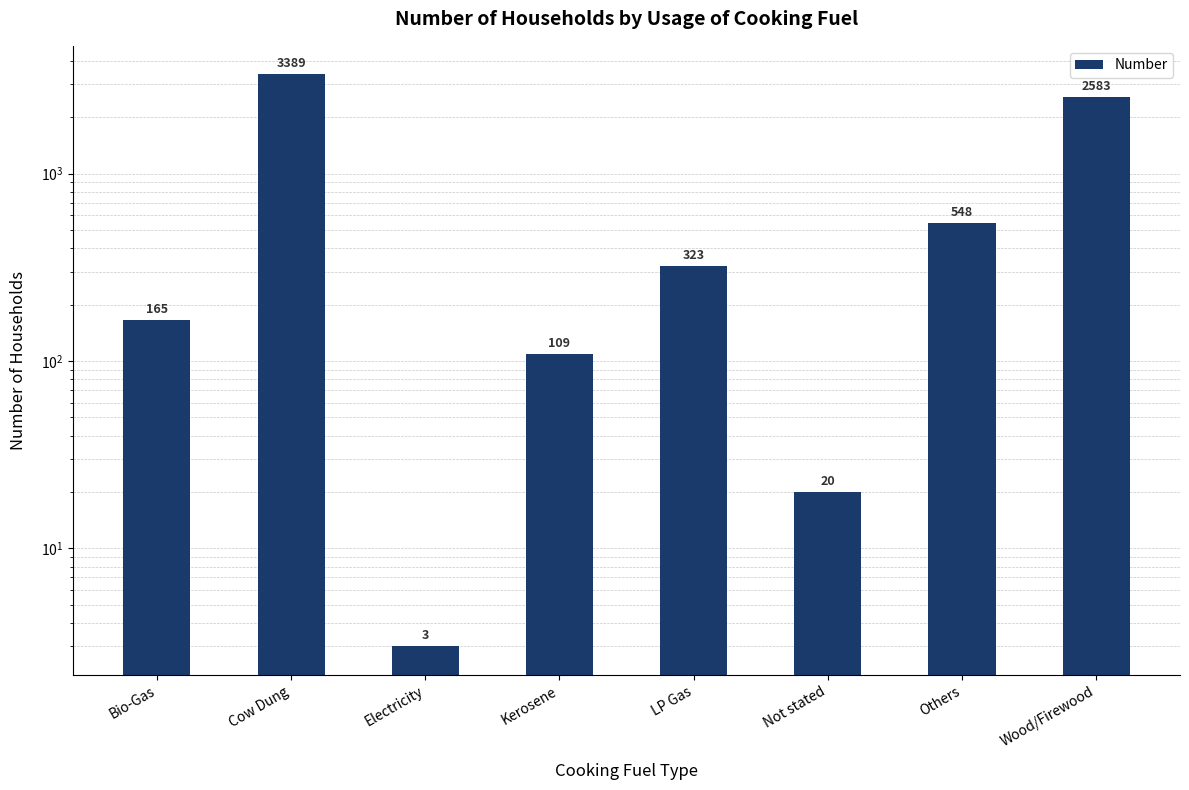

Between LP Gas and Bio-Gas, which is larger?

LP Gas